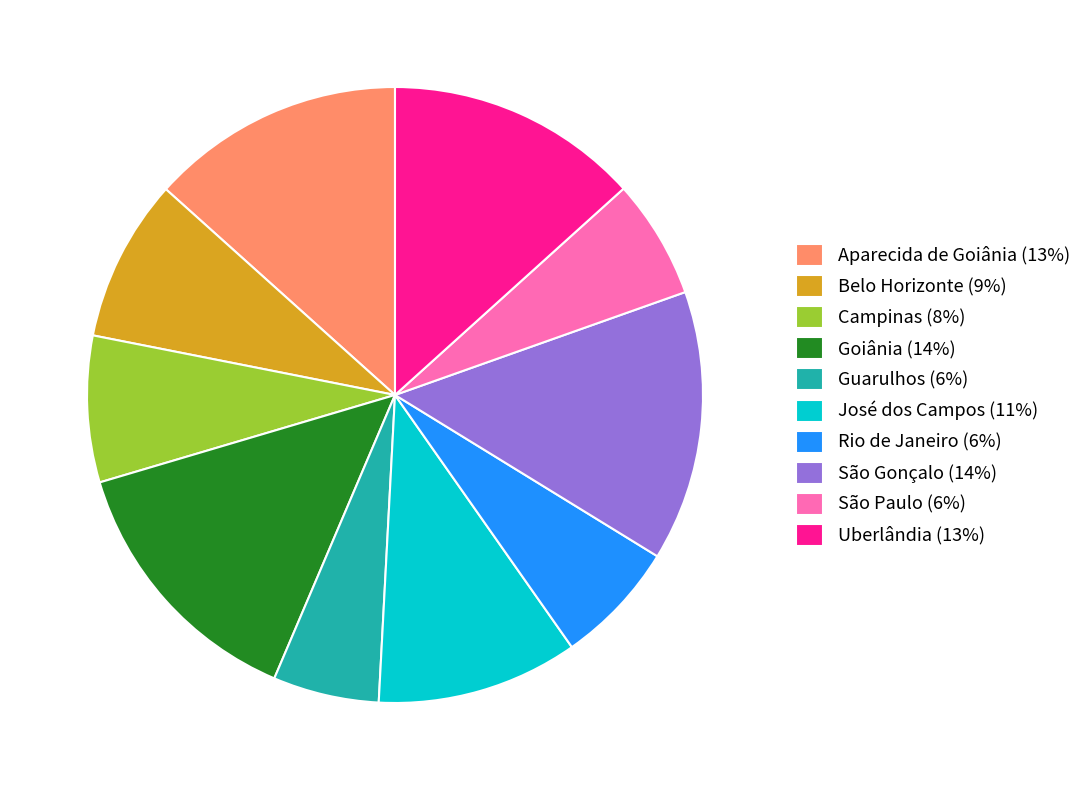

Combined, do Campinas (8%) and Uberlândia (13%) account for over 50%?

No